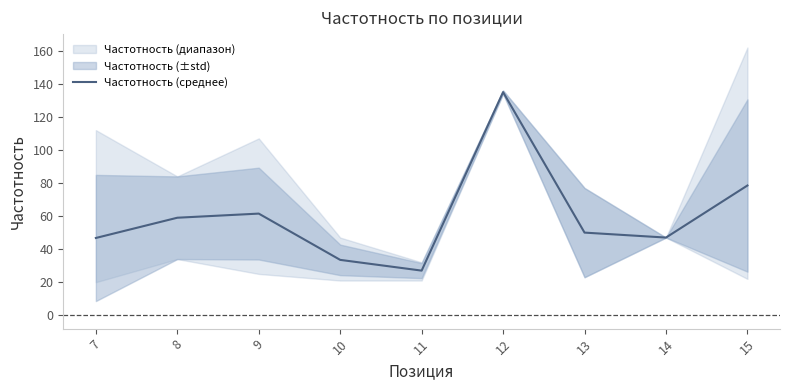

What is the approximate value at 13?

50.0